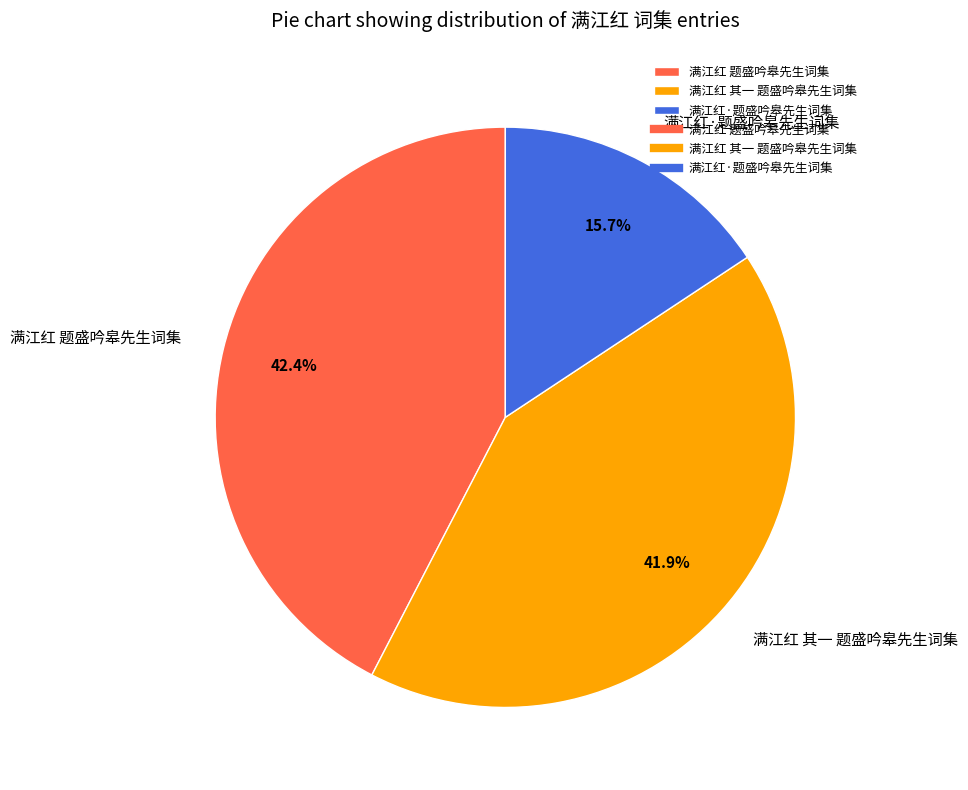

How many slices are in this pie chart?

3